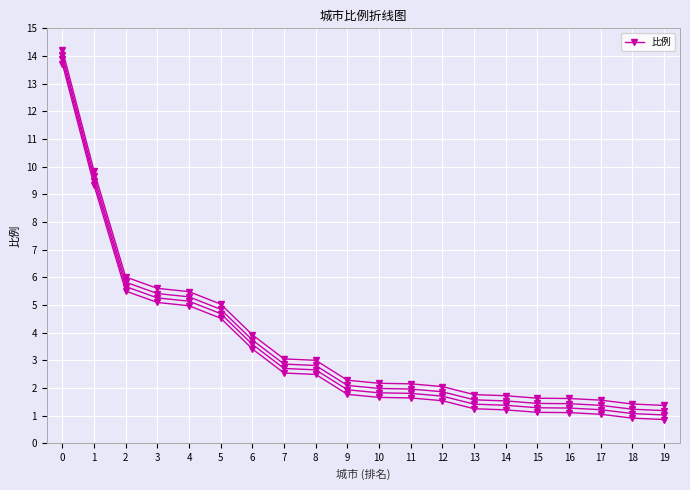

Is this an area chart (filled region under the line)?

No